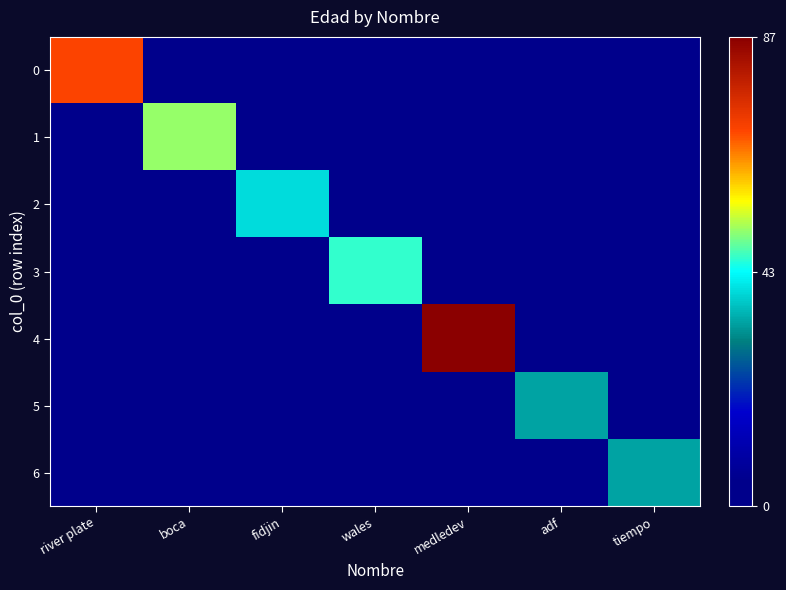

Rank the series at river plate from highest to lowest value.

0, 1, 2, 3, 4, 5, 6